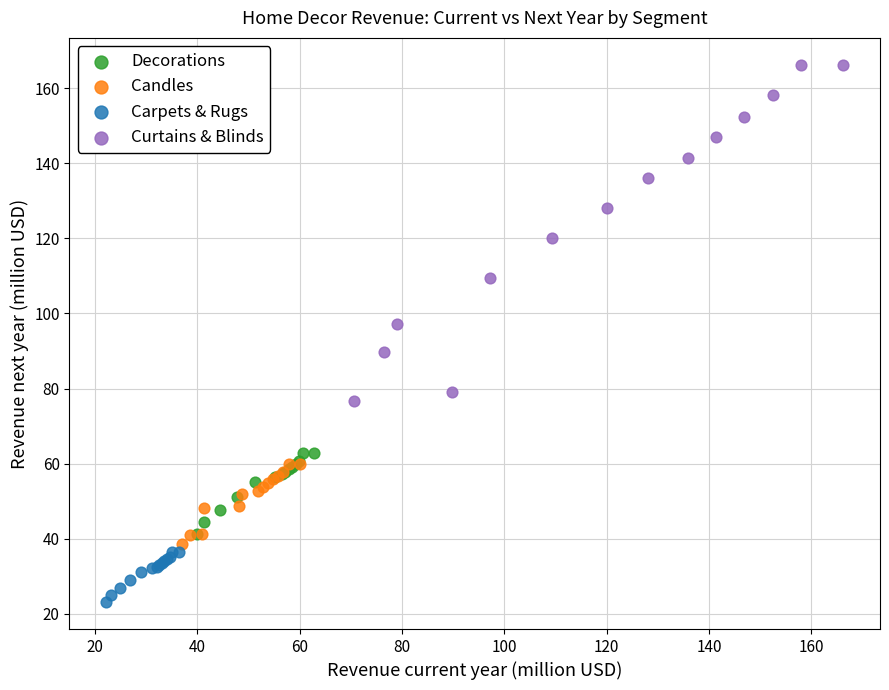

Which series reaches the minimum Y coordinate?

Carpets & Rugs